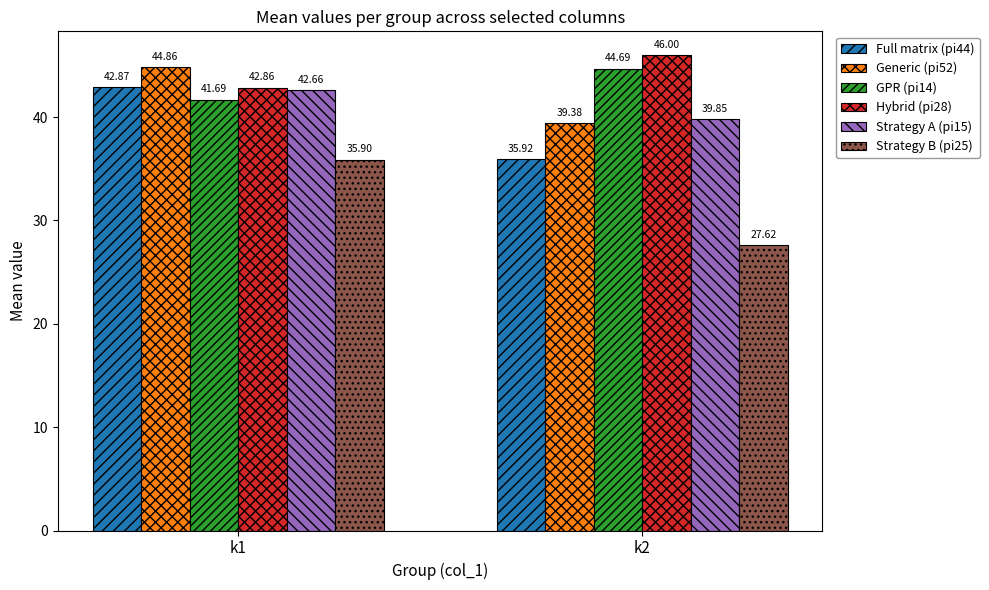

How many groups of bars are there?

2